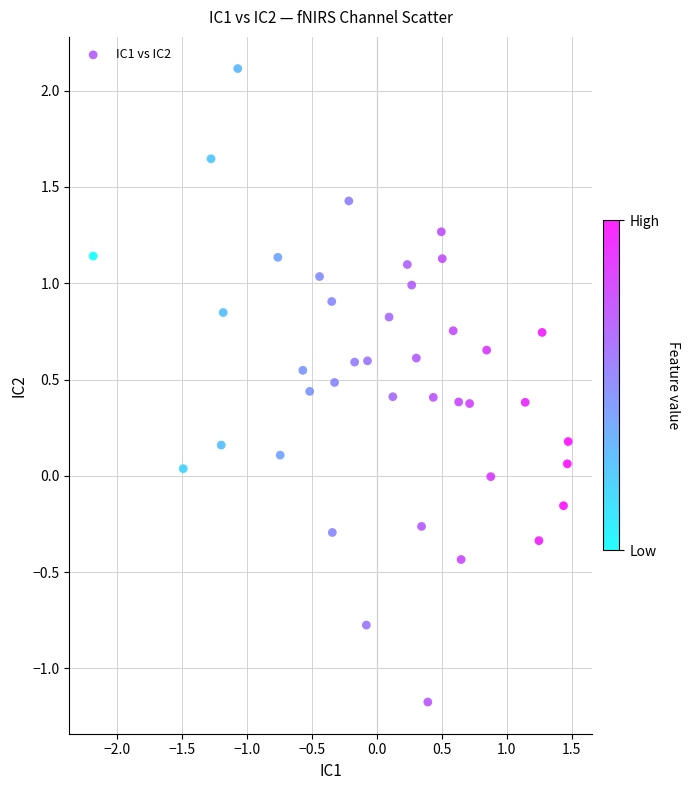

What is the range of X values (max minus min)?

3.7